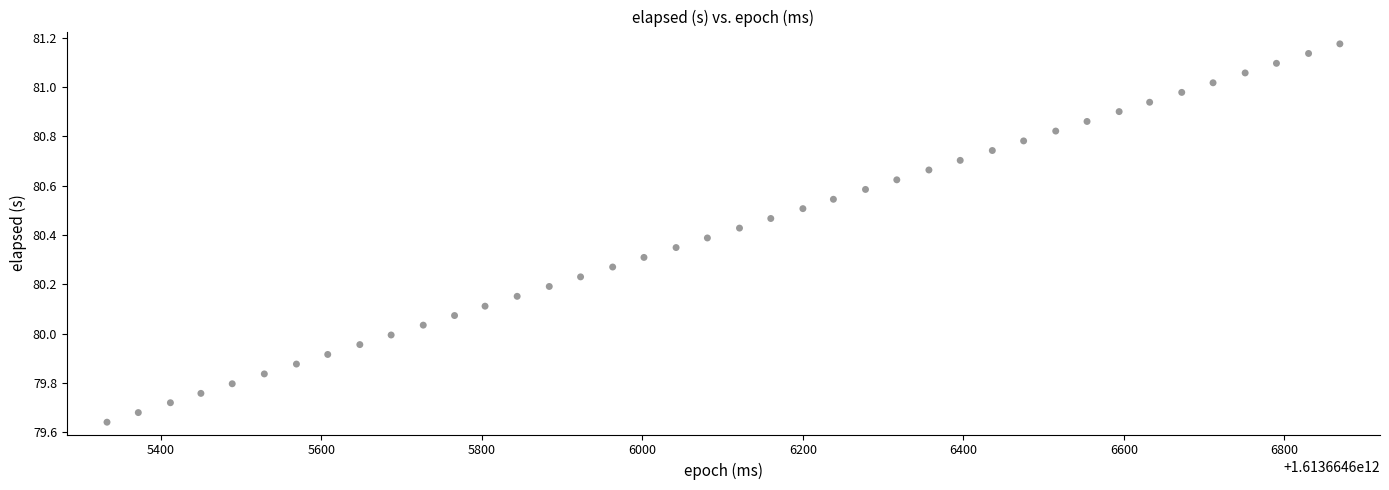

What is the range of X values (max minus min)?

1536.0